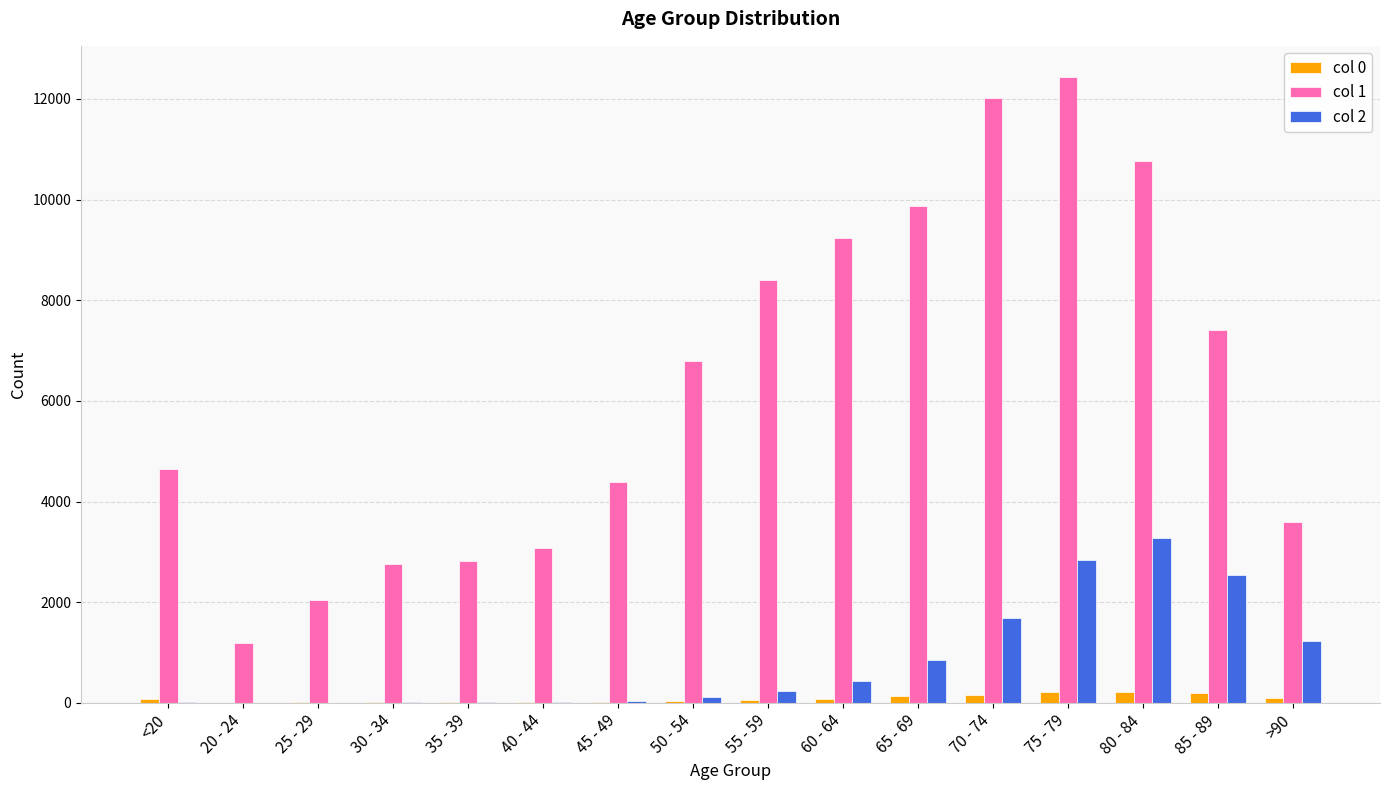

At which category does the chart reach its peak across all series?

75 - 79